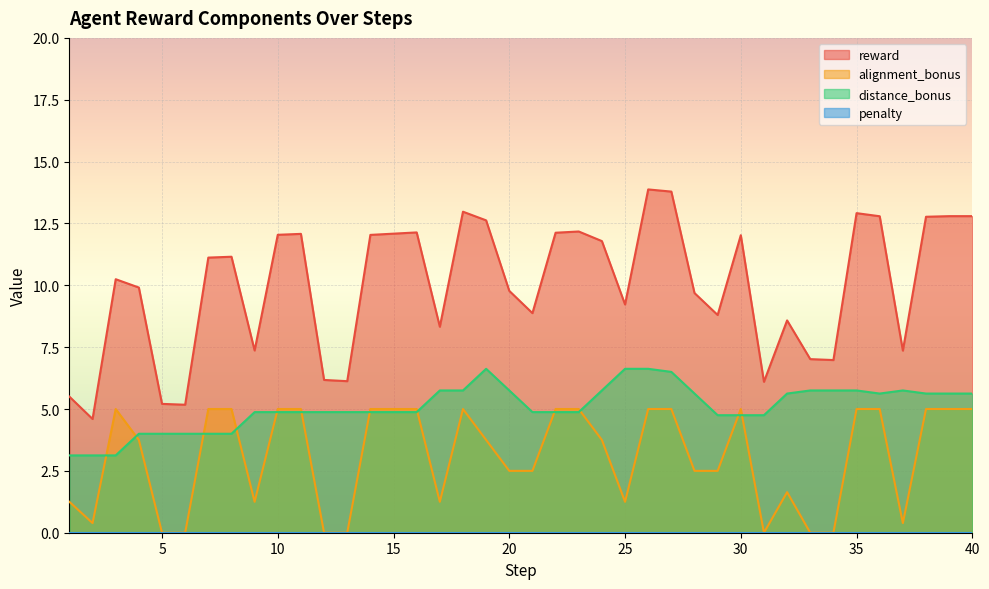

What is the sum of the distance_bonus values at 37 and 10?

10.6